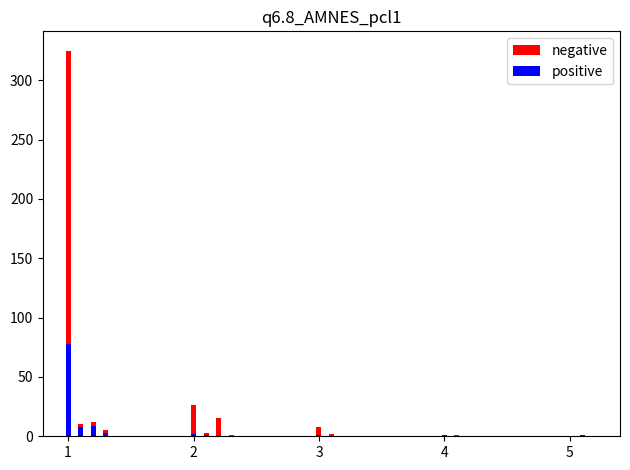

How many values in positive are above zero?

9